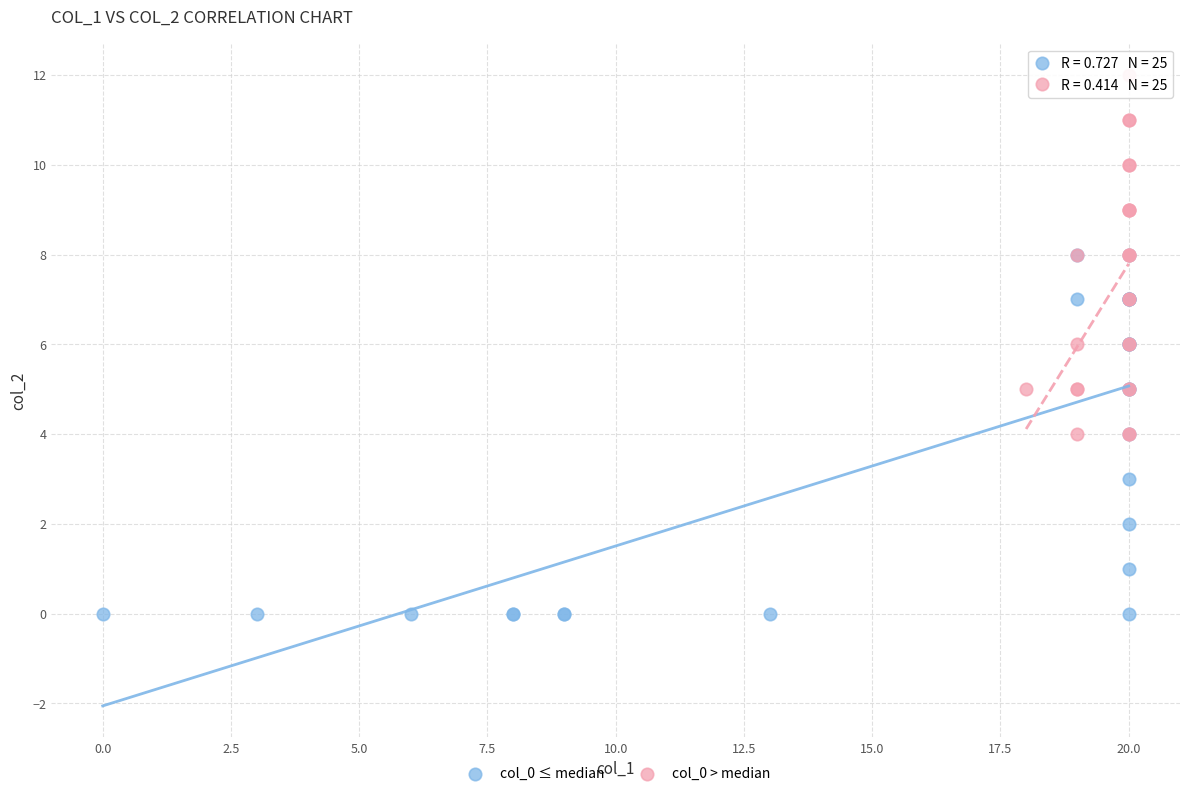

What are all the series names shown in the legend?

col_0 ≤ median, col_0 > median